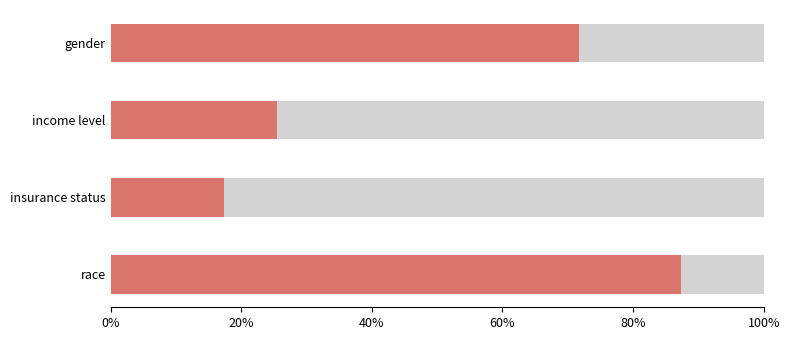

What is the average value?

0.5